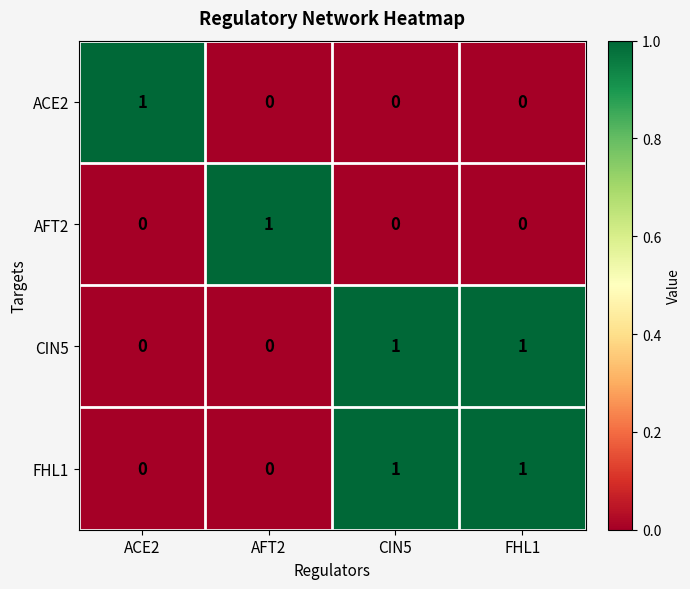

At how many categories does at least one series exceed 0?

4